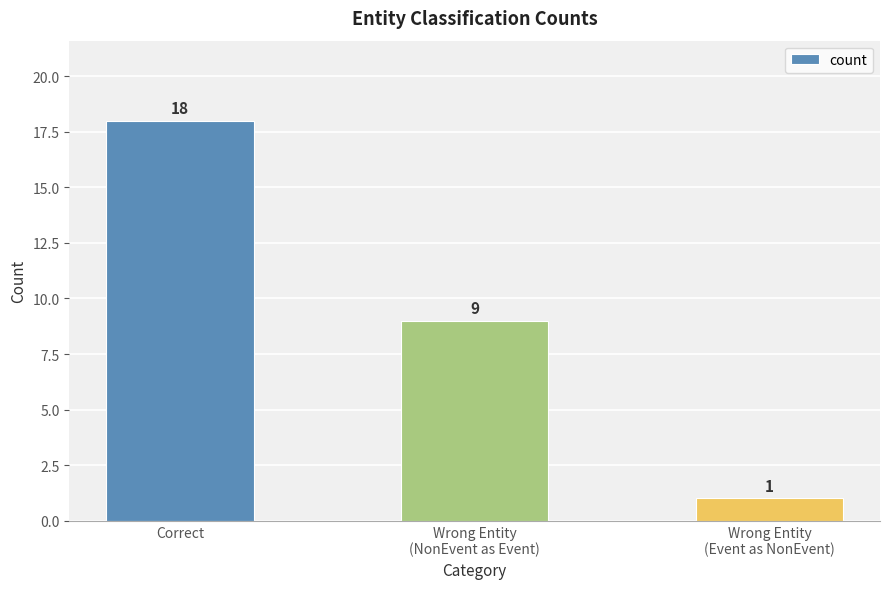

At which category does the chart reach its minimum across all series?

Wrong Entity
(Event as NonEvent)